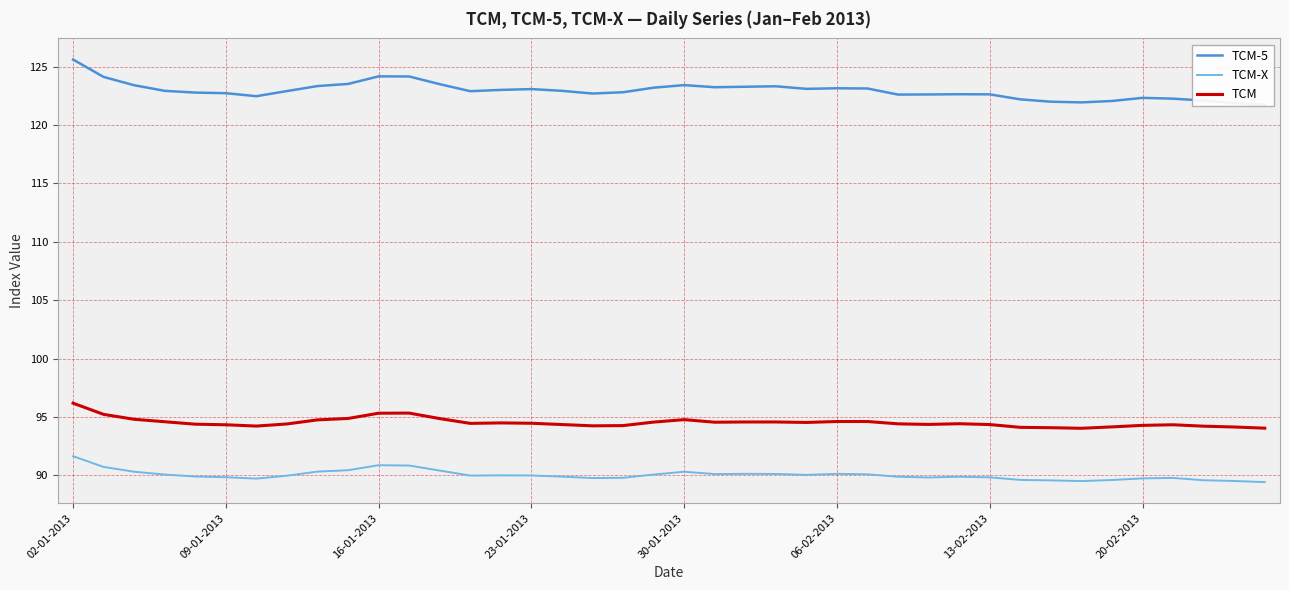

True or false: TCM has more than 1 interior local peaks.

True